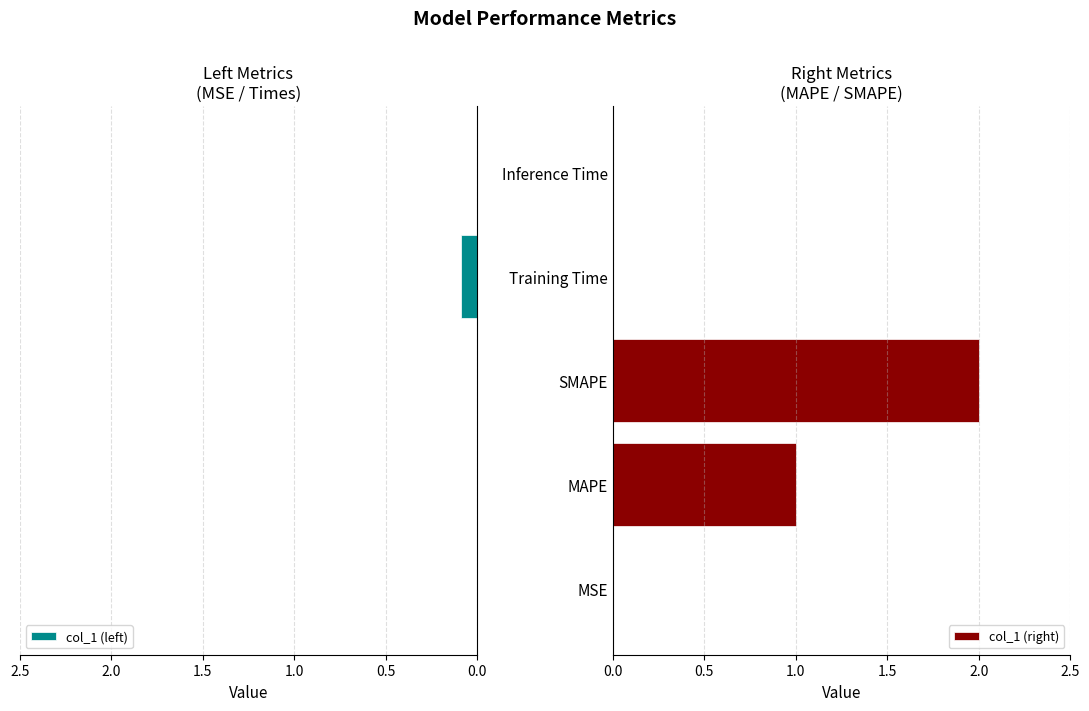

Is it true that col_1 (right) equals 3 at SMAPE?

False